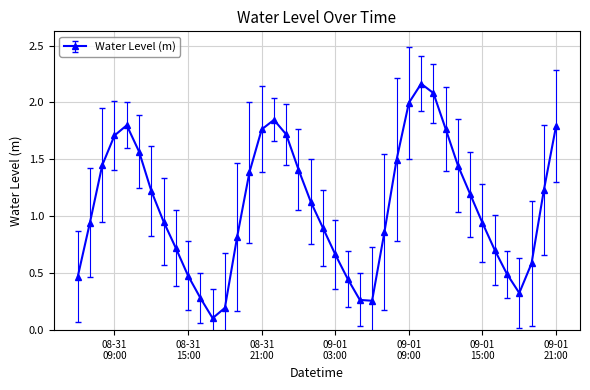

True or false: the data has more than 0 interior local peaks.

True